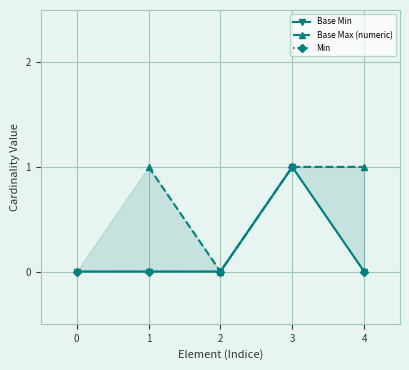

The value of Base Max (numeric) at 2 is nan. True or false?

False